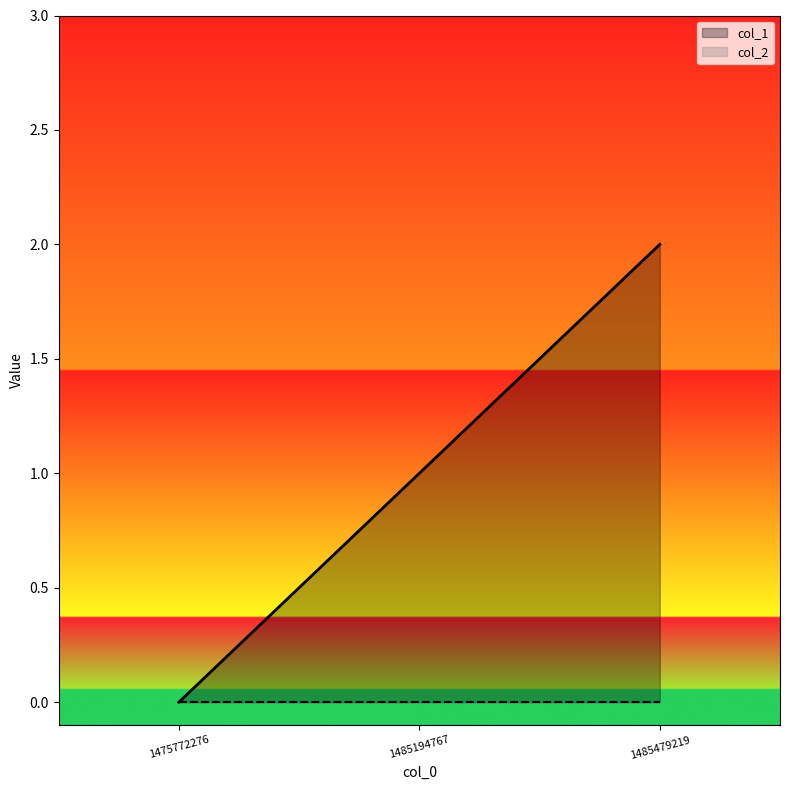

Is it true that the value at 1475772276 is 0?

True